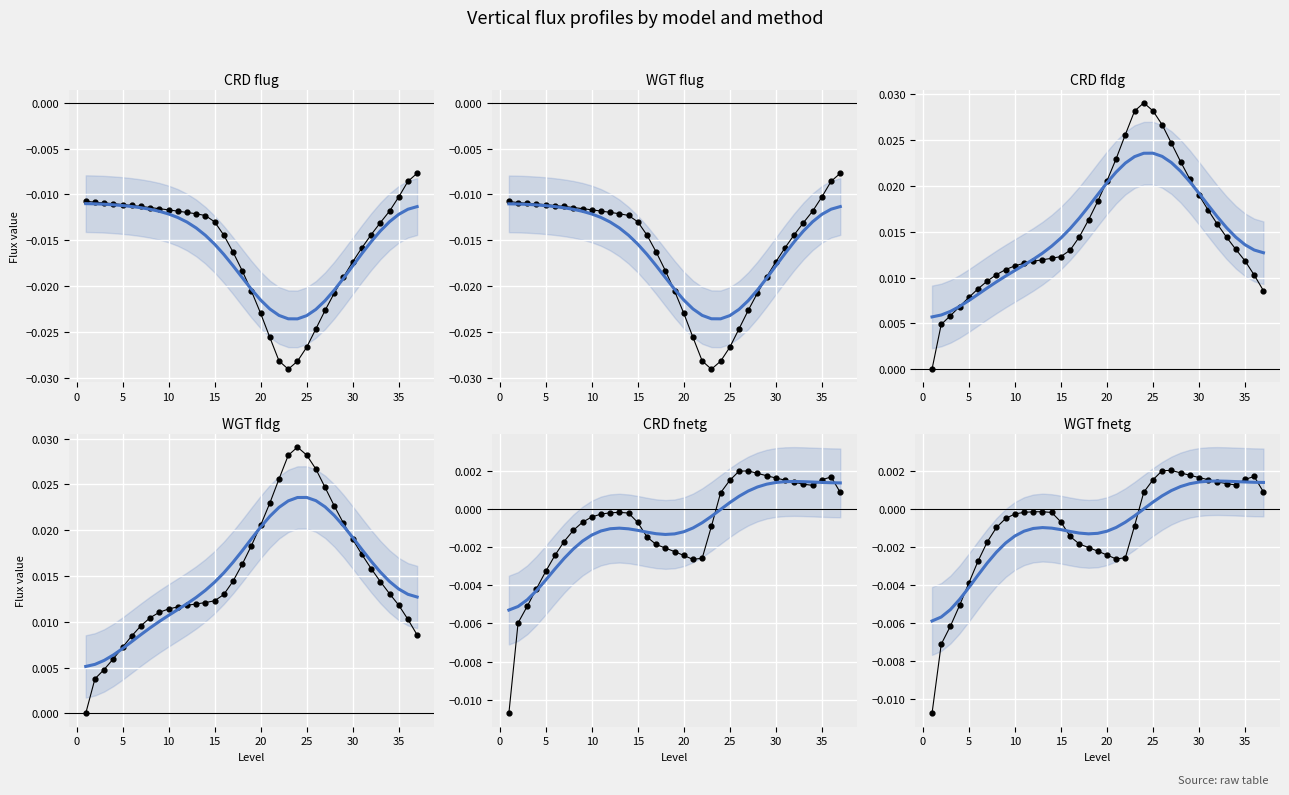

Which series has the largest Y range (max minus min)?

igg_WGT_fldg